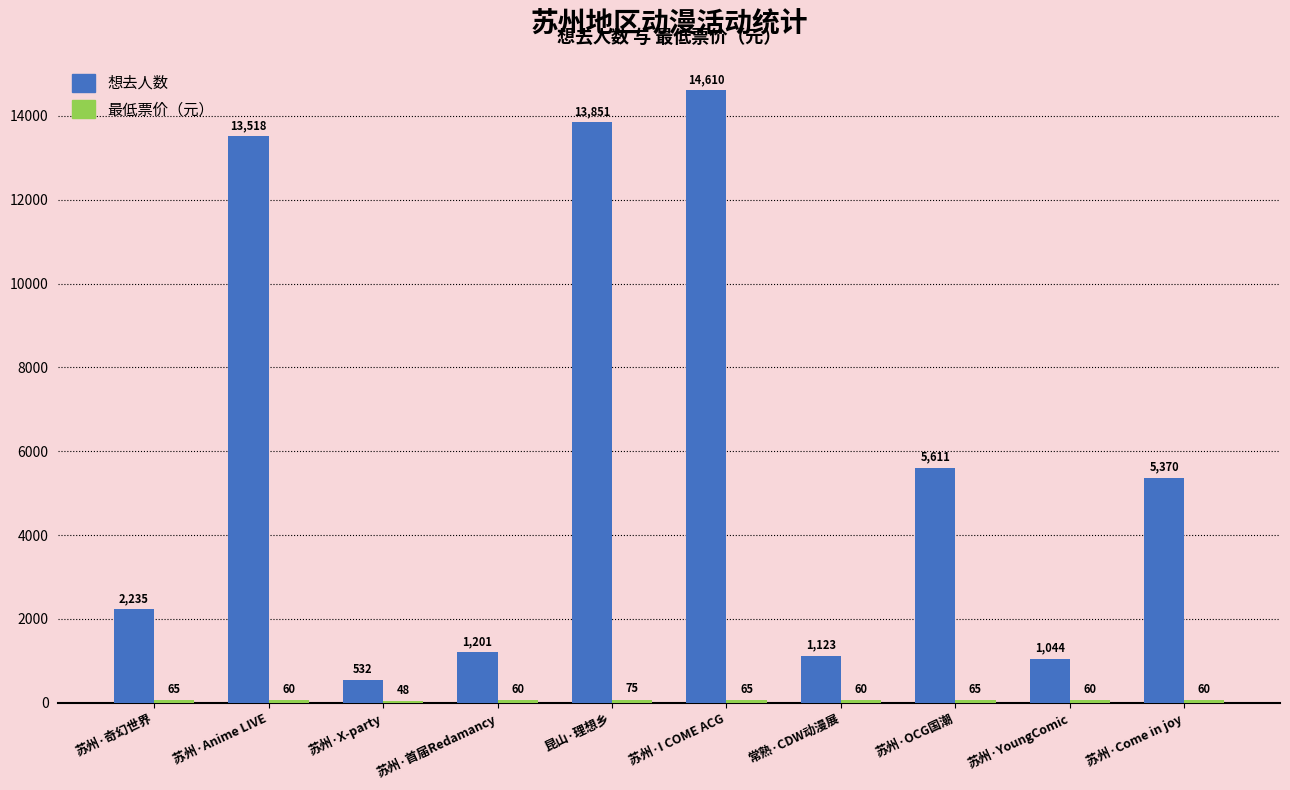

What is the spread (max minus min) of values at 苏州·奇幻世界?

2170